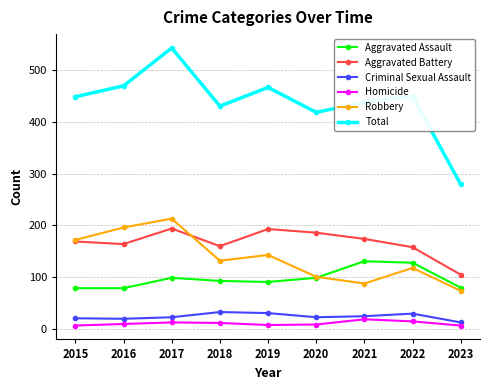

True or false: Criminal Sexual Assault has a value of 31 at 2019.

True